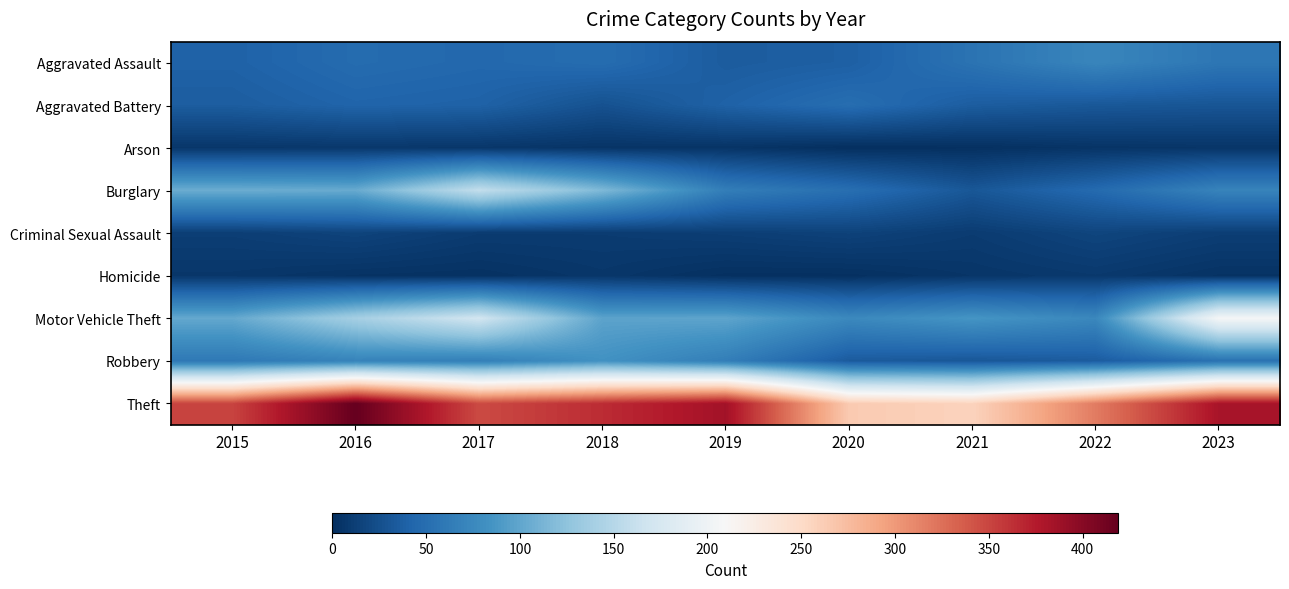

Between 2016 and 2020, which is larger?

2016